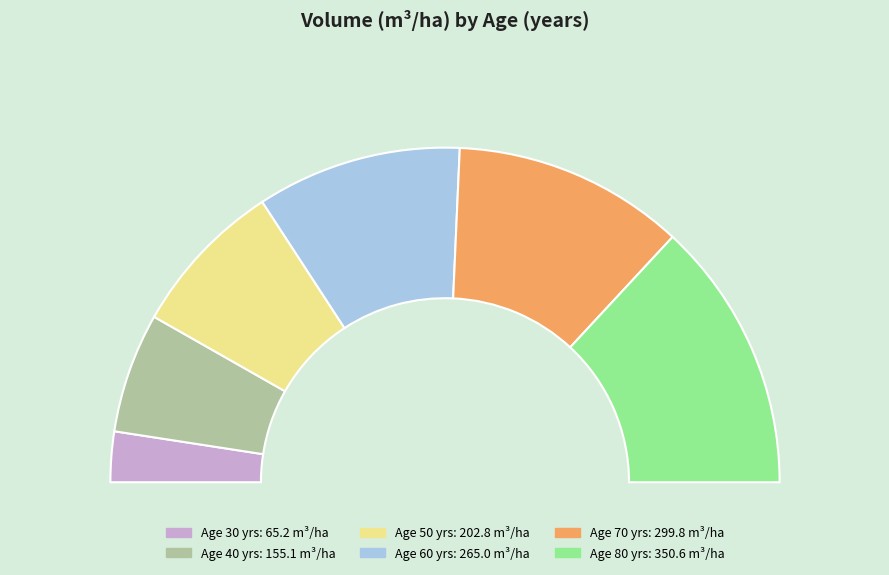

The 40 slice represents 1% of the pie. True or false?

False